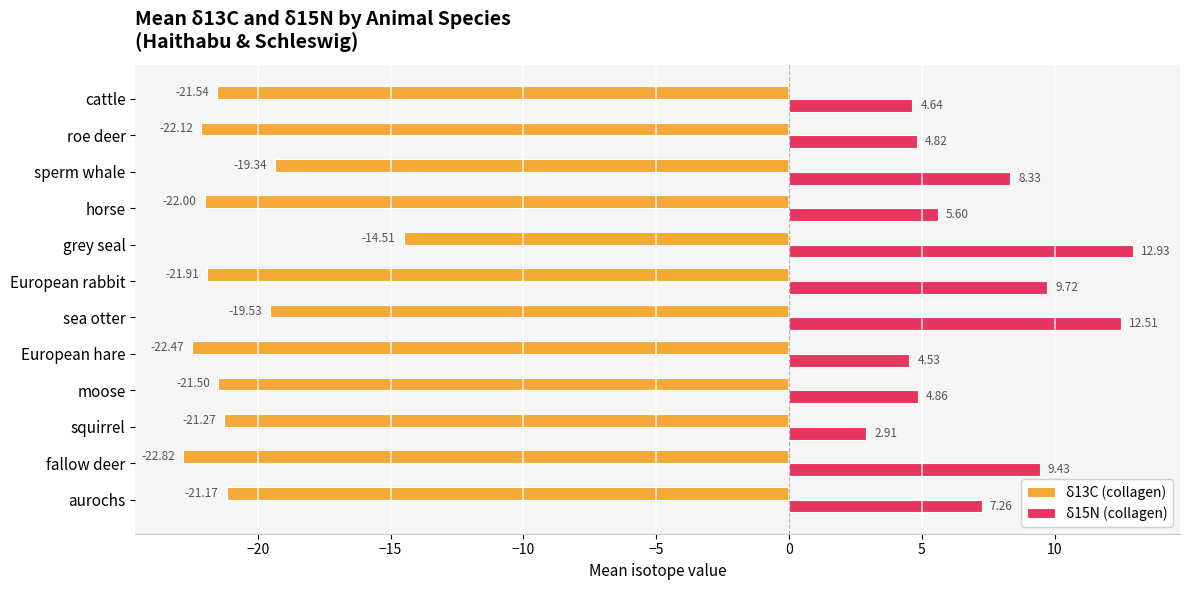

At which category is the sum across all series the highest?

grey seal